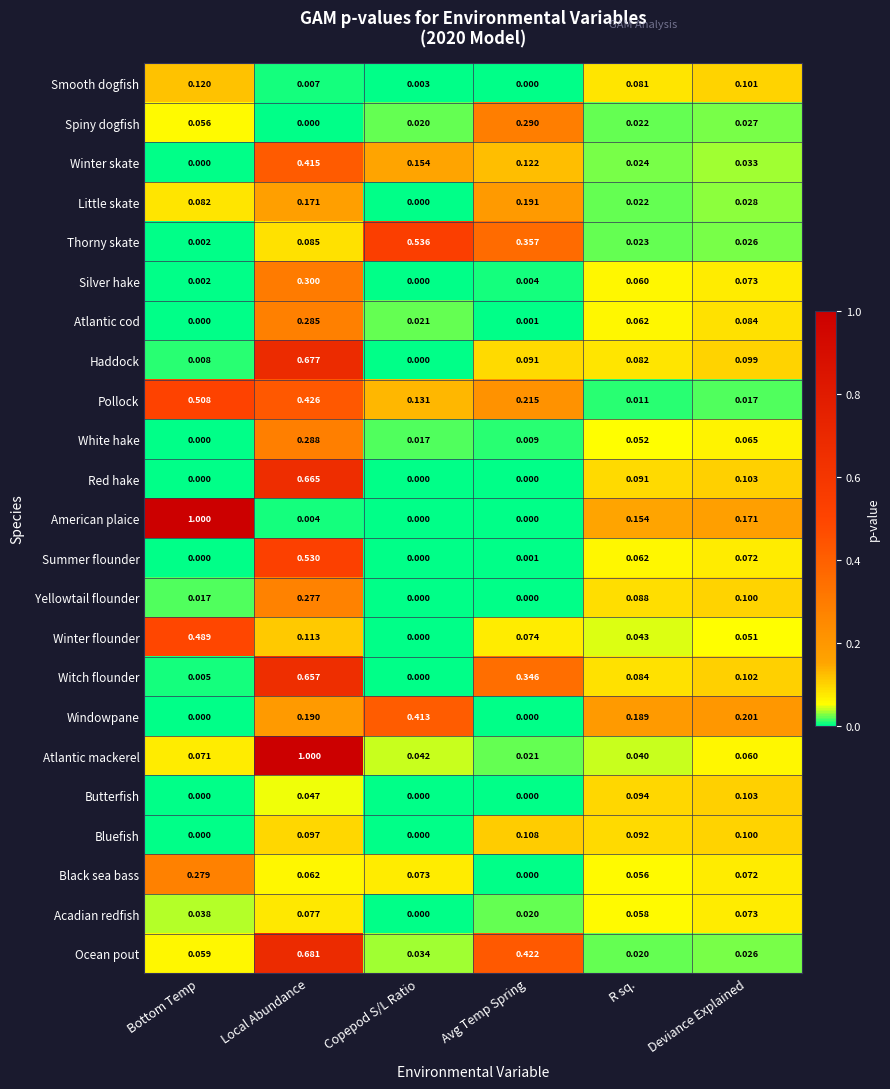

Which category has the highest value in the Little skate series?

Avg Temp Spring